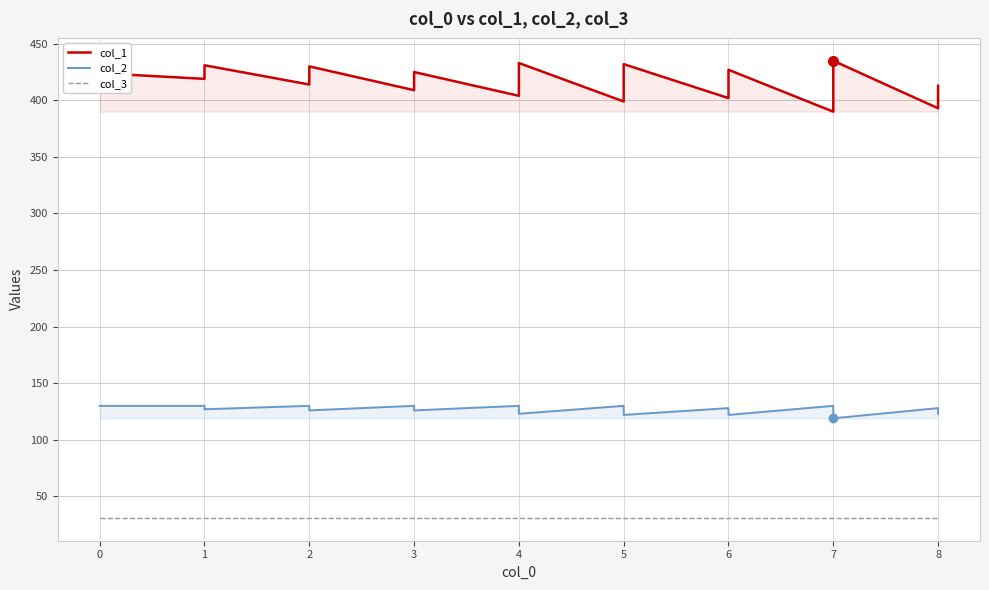

What is the minimum value shown in the chart?

31